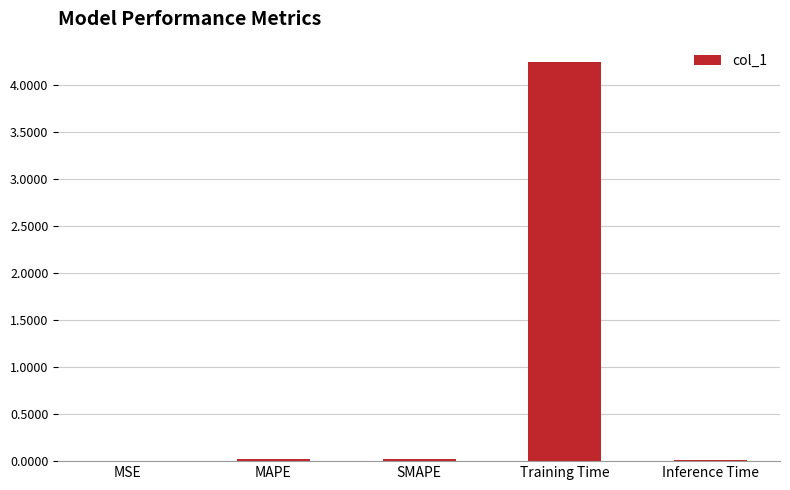

What is the sum of all values?

4.3